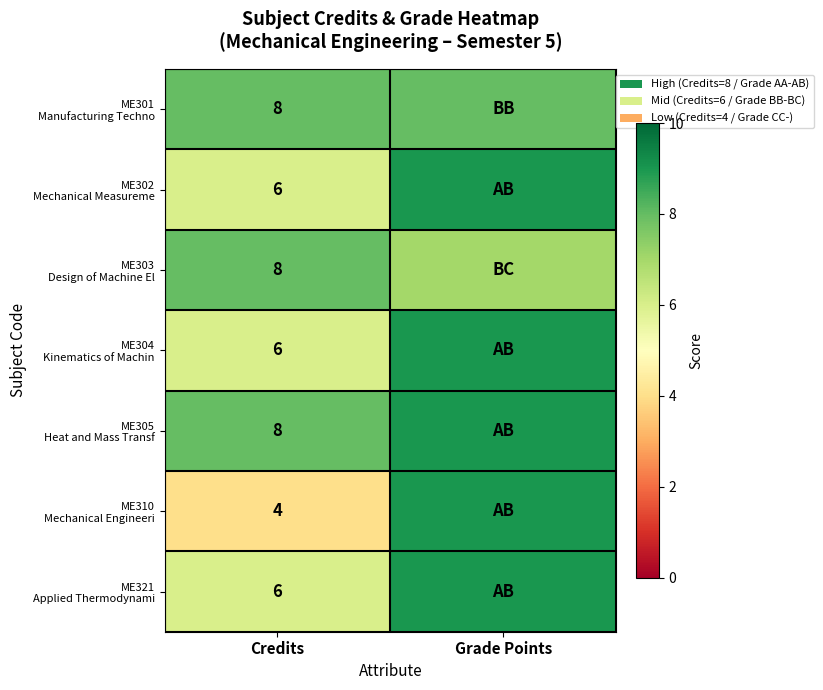

What is the total value across all series at Credits?

46